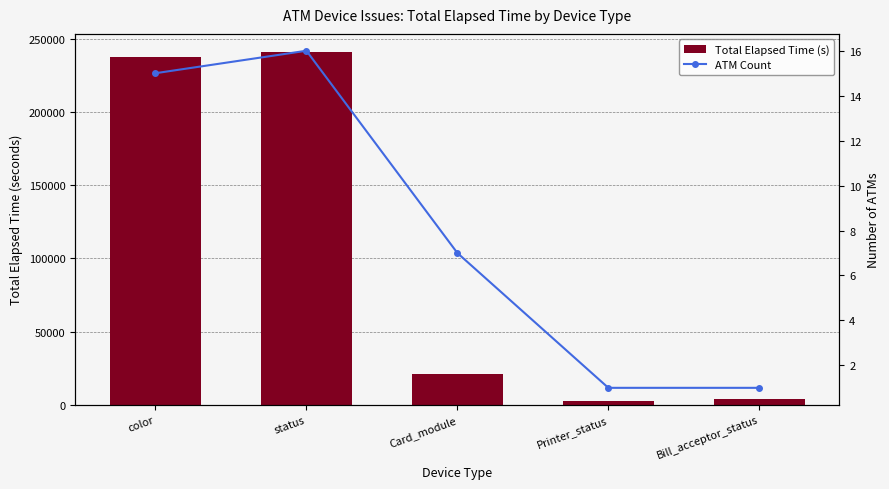

What is the sum of the Total Elapsed Time (s) values at Printer_status and Bill_acceptor_status?

6440